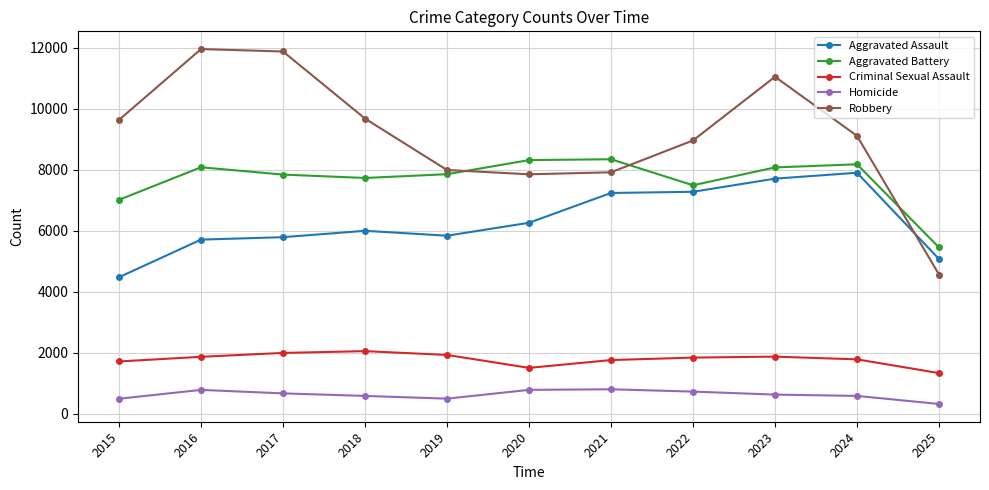

The Criminal Sexual Assault series shows 887 at 2022. True or false?

False